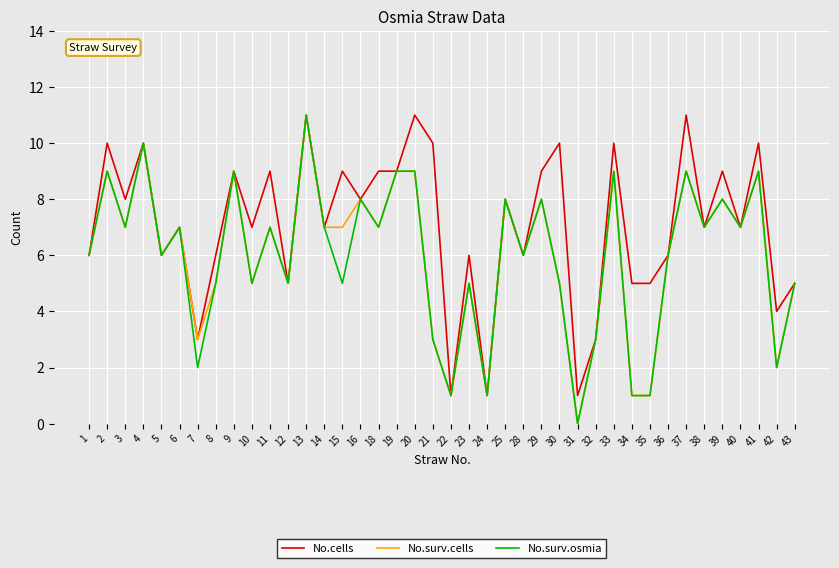

What value does the No.surv.cells series have at 32?

3